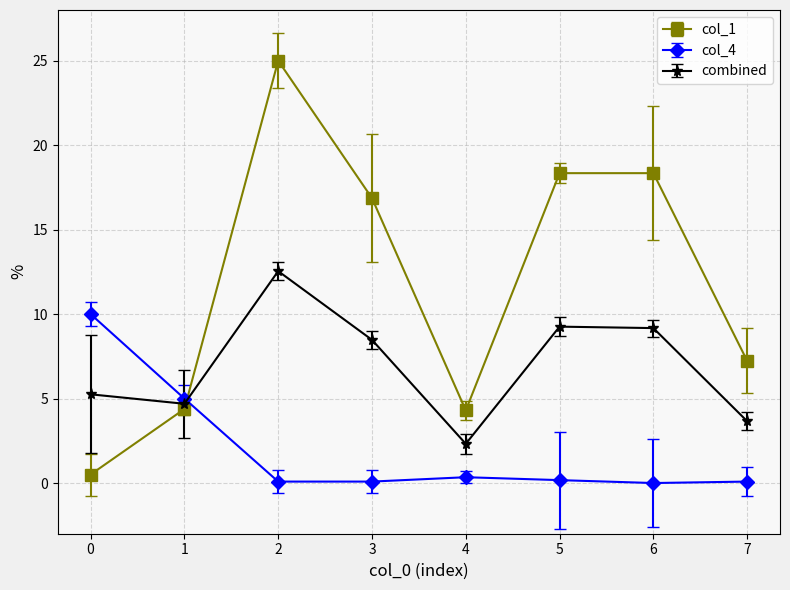

At which category does col_1 reach its first local peak?

2